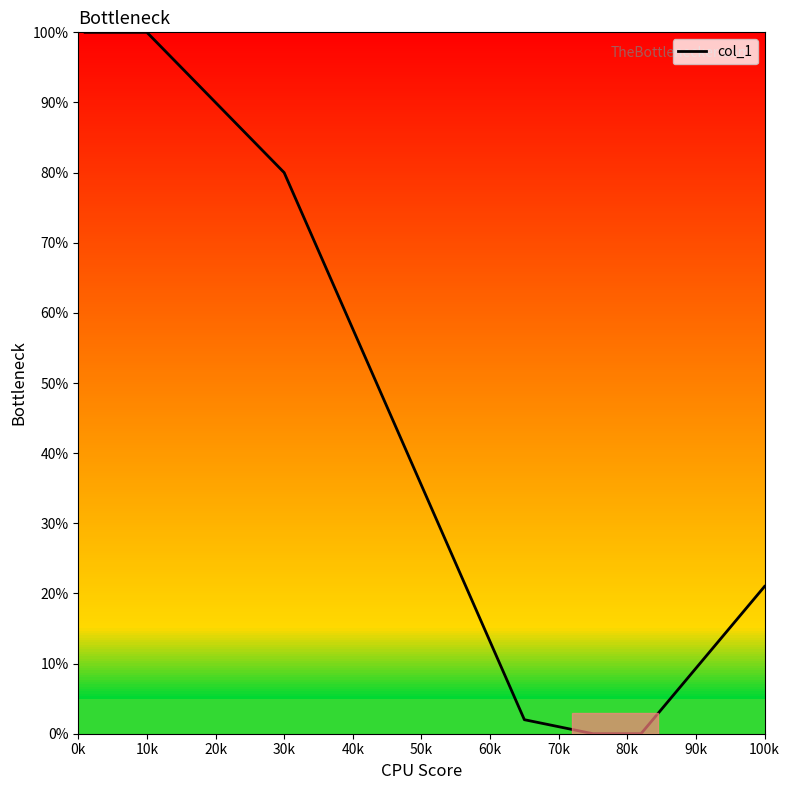

What is the greatest value displayed?

100.0